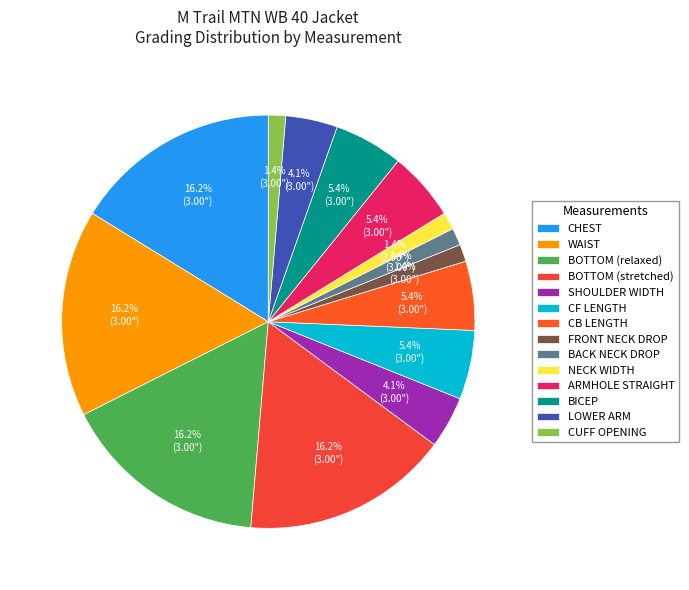

True or false: CB LENGTH accounts for 5% of the total.

True